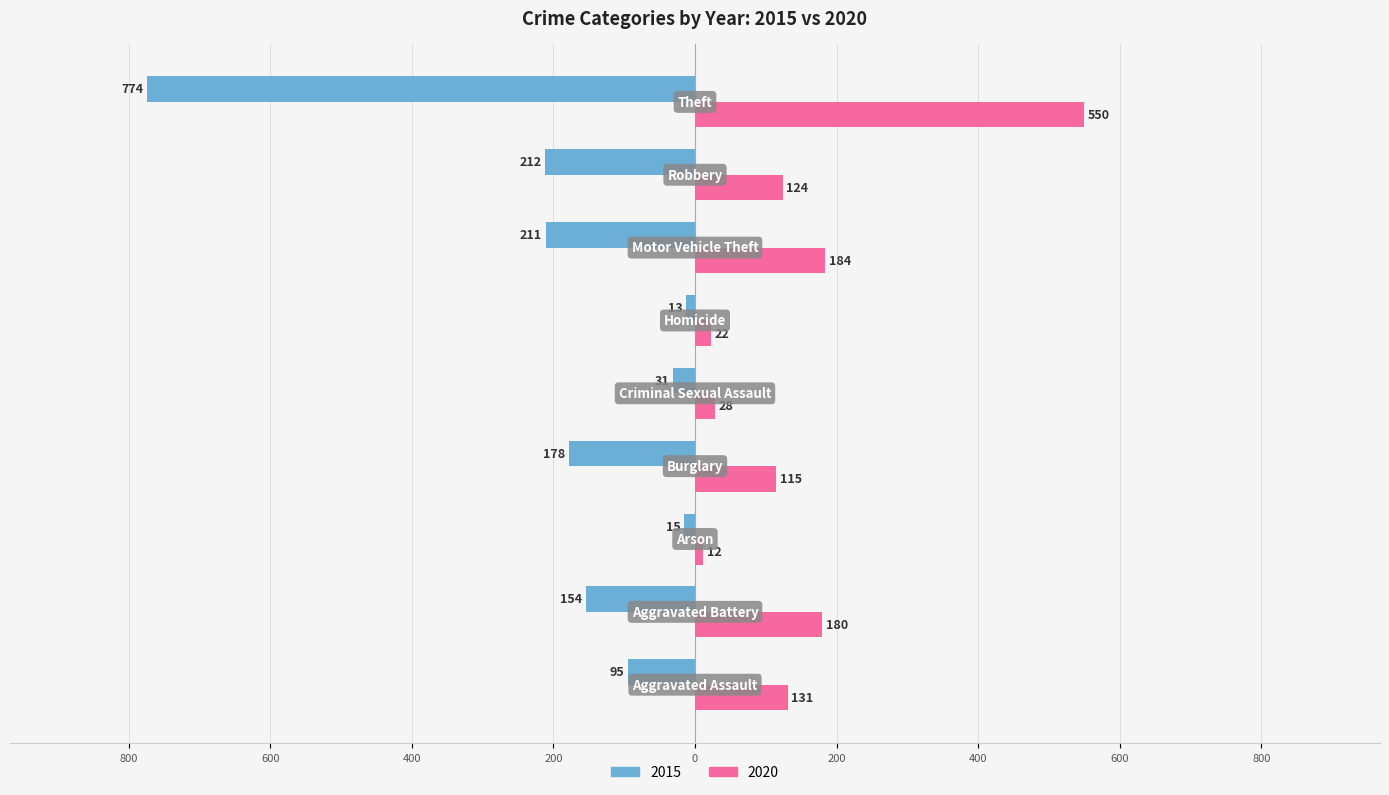

What are all the series names shown in the legend?

2015, 2020